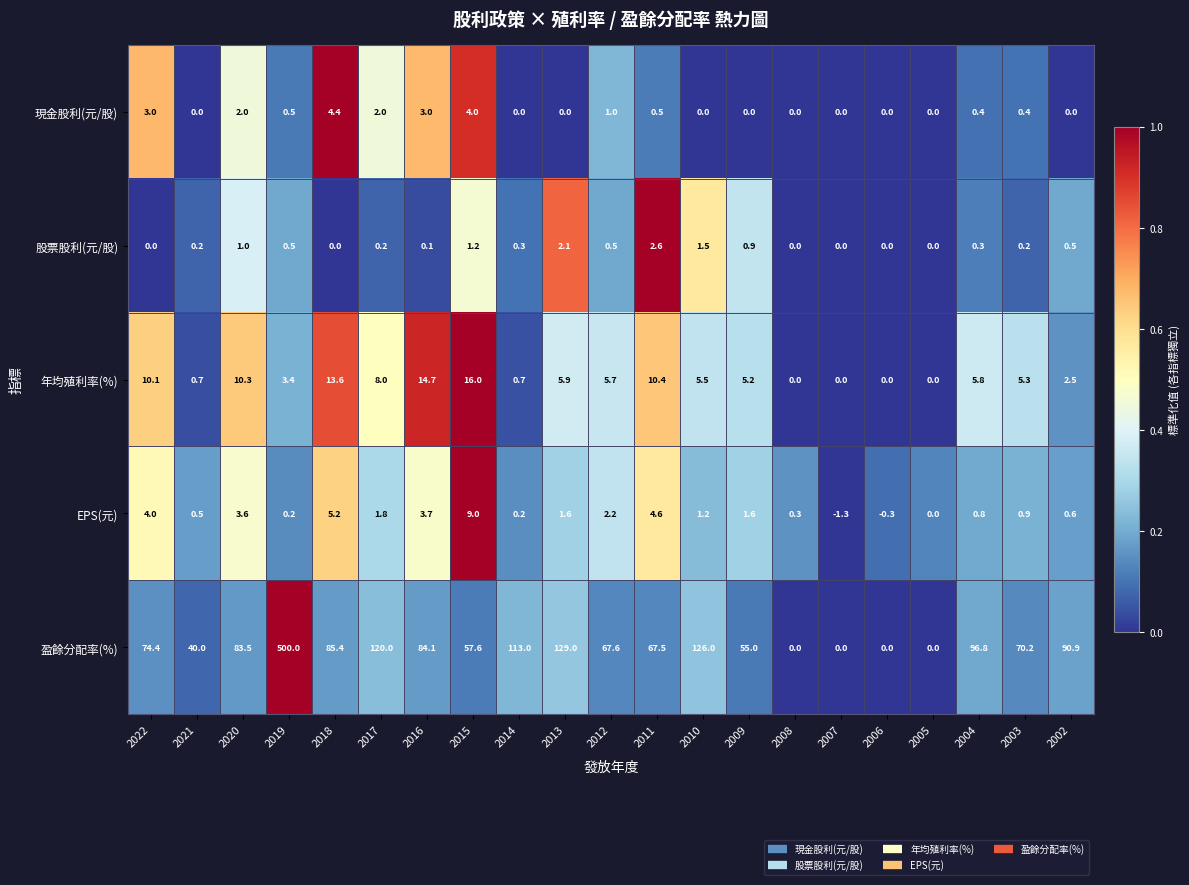

At 2009, list the series in order from smallest to largest.

現金股利(元/股), 股票股利(元/股), EPS(元), 年均殖利率(%), 盈餘分配率(%)